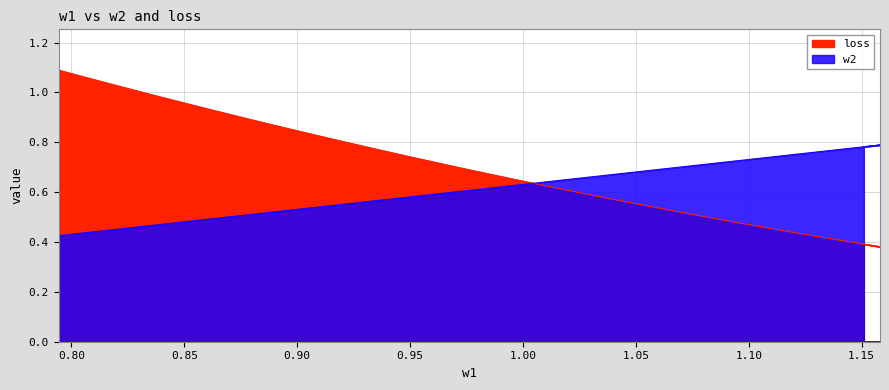

Does the chart display data point markers on the line(s)?

No